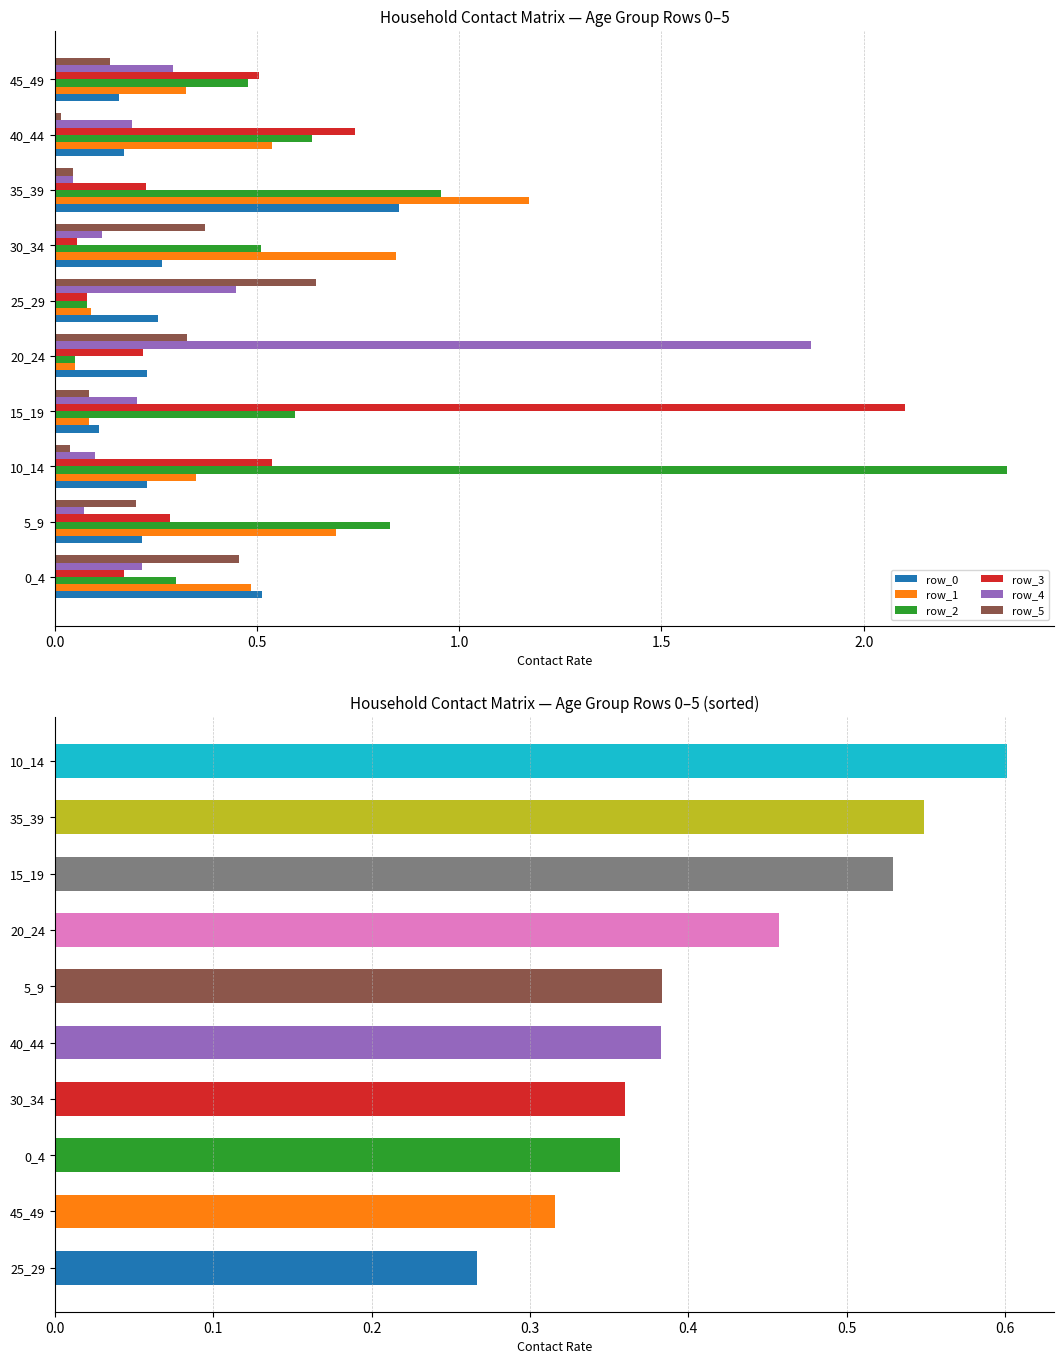

The row_0 series shows 0.9 at 0_4. True or false?

False